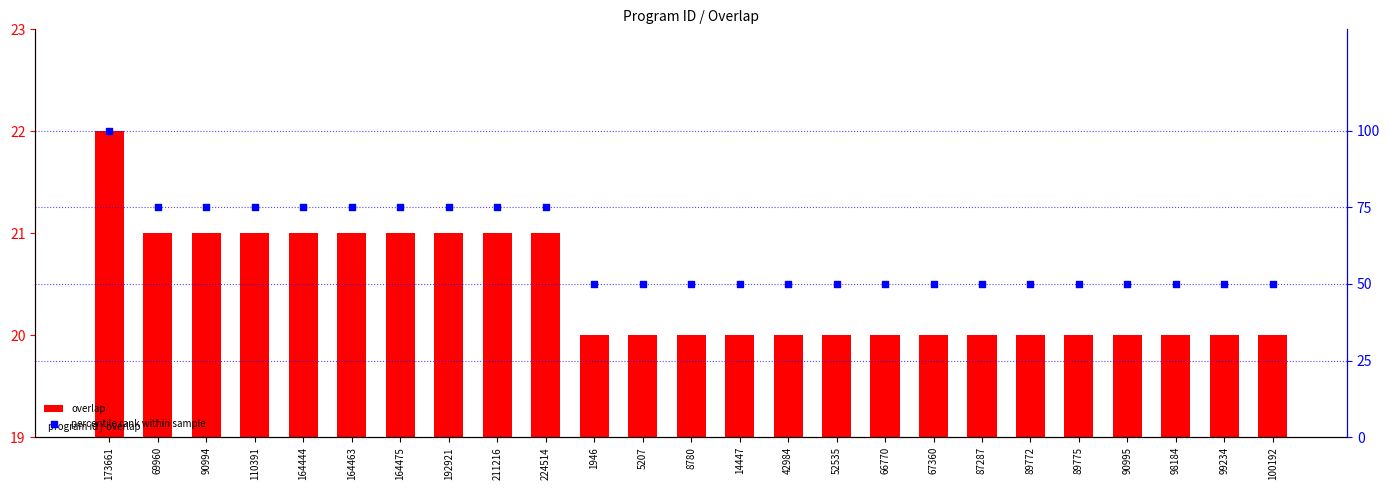

Is the value of percentile rank within sample at 69960 greater than the value of overlap at 192921?

Yes